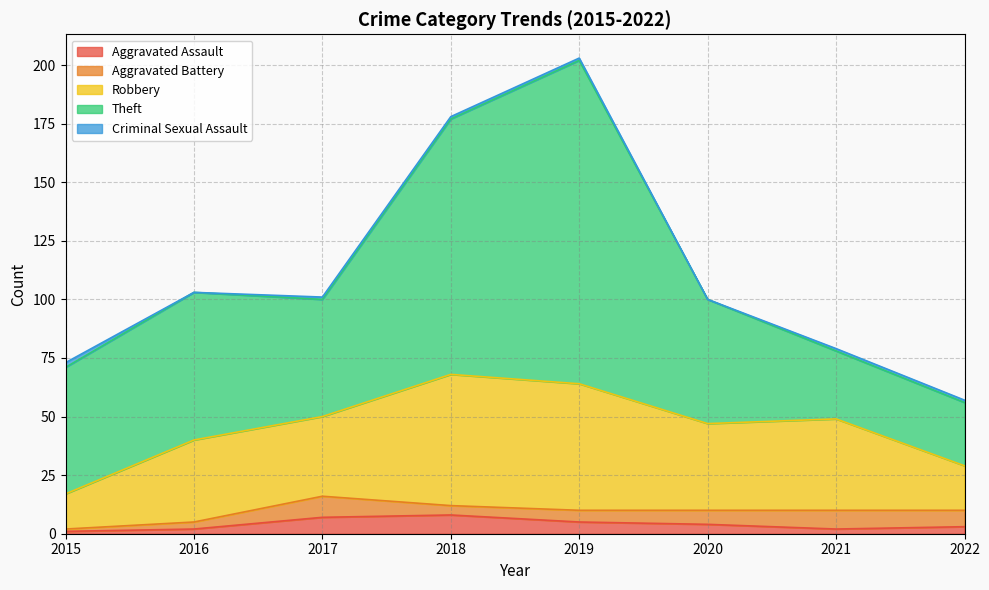

Does the chart display data point markers on the line(s)?

No